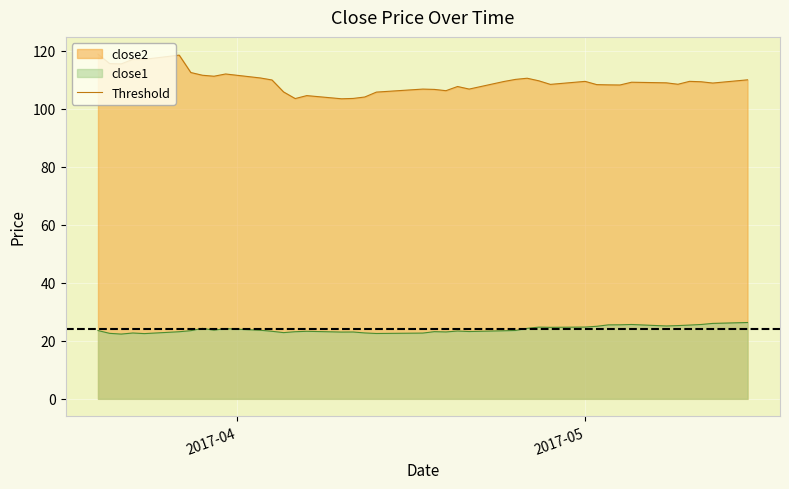

How many interior local valleys does the close2 series have?

10